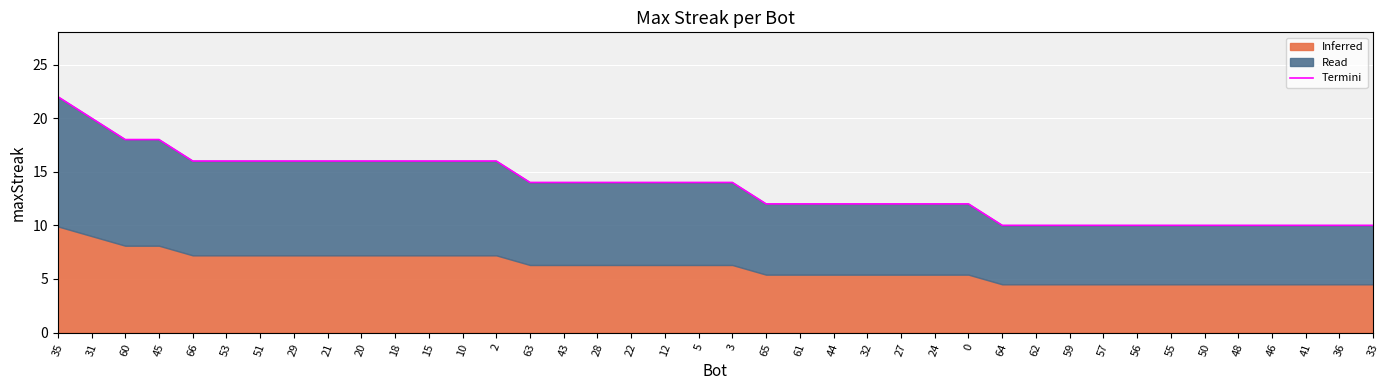

What is the maximum value shown in the chart?

22